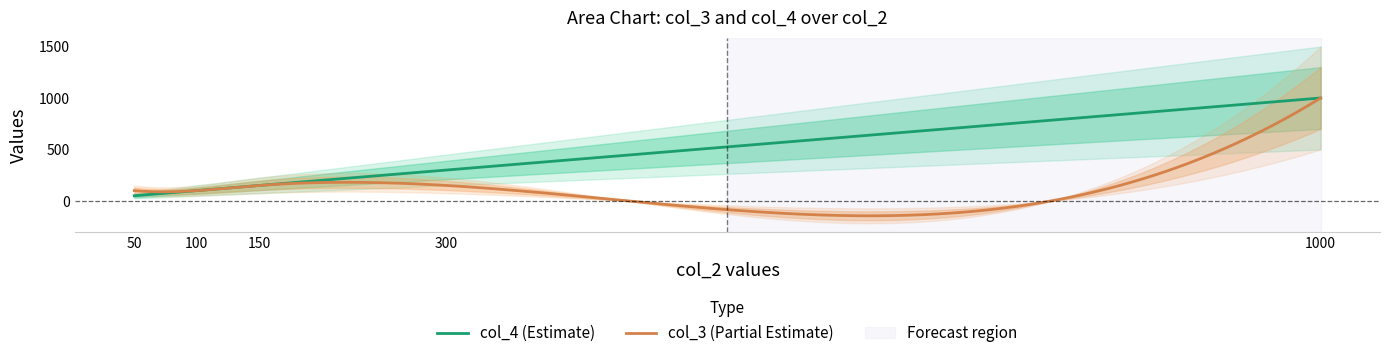

What is the maximum value for col_3 (Partial Estimate)?

1000.0